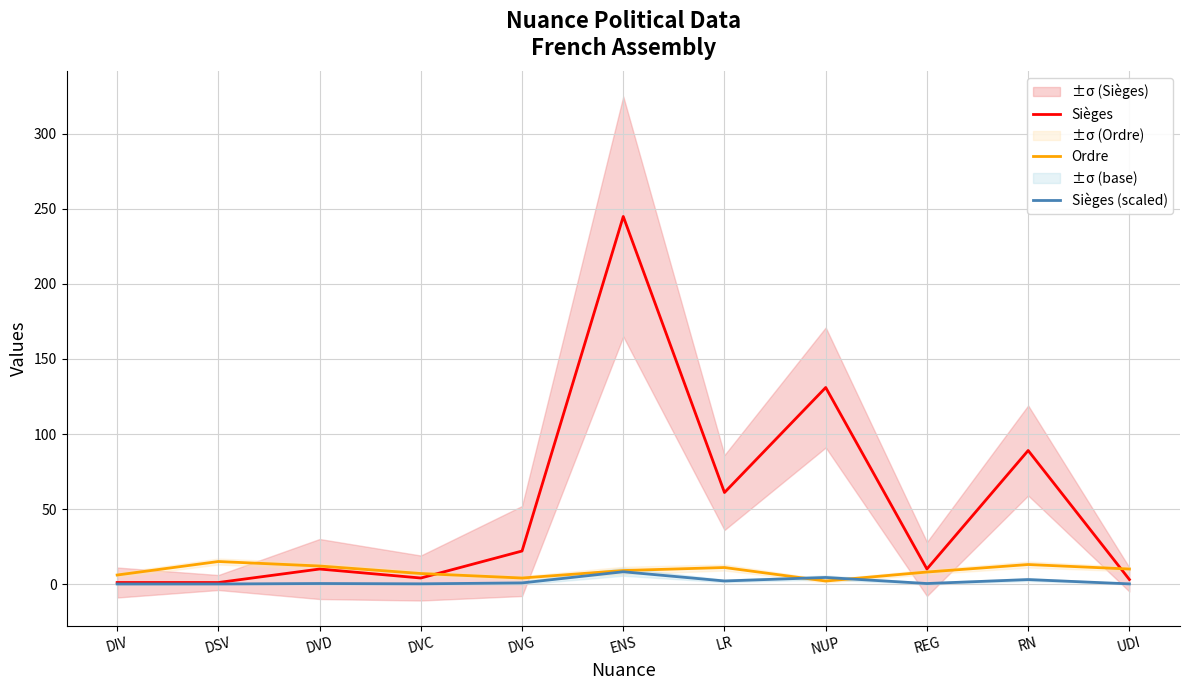

How many data points in Sièges are above 10?

5